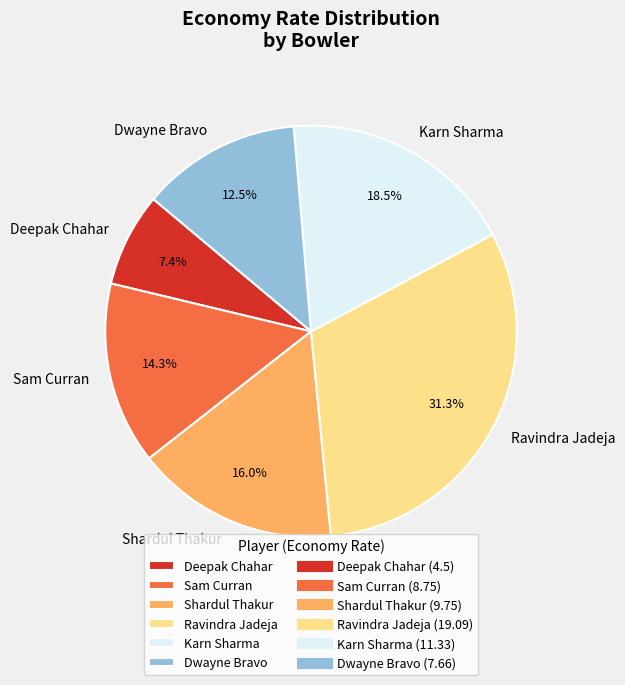

Rank the categories by value from highest to lowest.

Ravindra Jadeja, Karn Sharma, Shardul Thakur, Sam Curran, Dwayne Bravo, Deepak Chahar